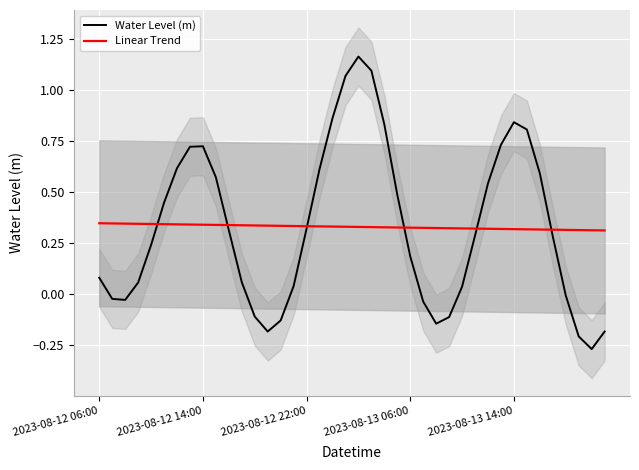

Reading left to right, what are all the values shown in this chart?

Water Level (m): 0.1	-0.0	-0.0	0.1	0.2	0.4	0.6	0.7	0.7	0.6	0.3	0.1	-0.1	-0.2	-0.1	0.0	0.3	0.6	0.9	1.1	1.2	1.1	0.8	0.5	0.2	-0.0	-0.1	-0.1	0.0	0.3	0.5	0.7	0.8	0.8	0.6	0.3	-0.0	-0.2	-0.3	-0.2
Linear Trend: 0.3	0.3	0.3	0.3	0.3	0.3	0.3	0.3	0.3	0.3	0.3	0.3	0.3	0.3	0.3	0.3	0.3	0.3	0.3	0.3	0.3	0.3	0.3	0.3	0.3	0.3	0.3	0.3	0.3	0.3	0.3	0.3	0.3	0.3	0.3	0.3	0.3	0.3	0.3	0.3